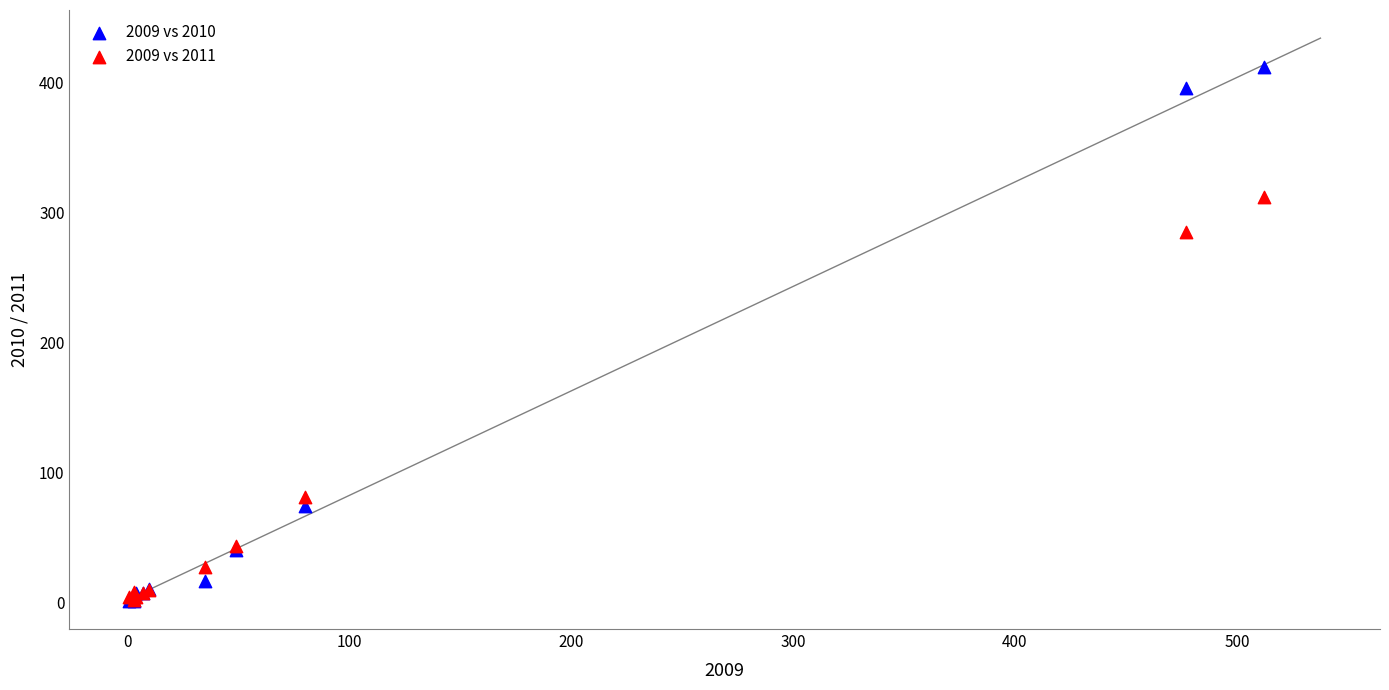

Across all series, what Y value is closest to 206?

285